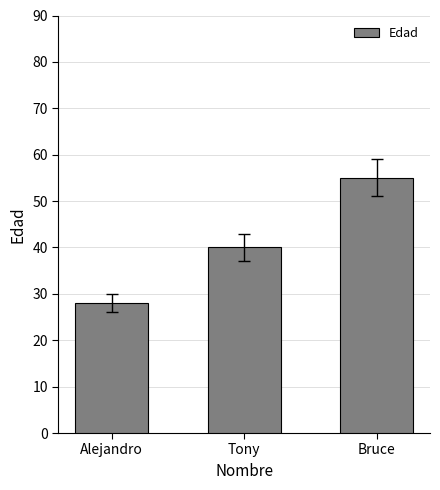

What is the label of the 1st bar from the left?

Alejandro